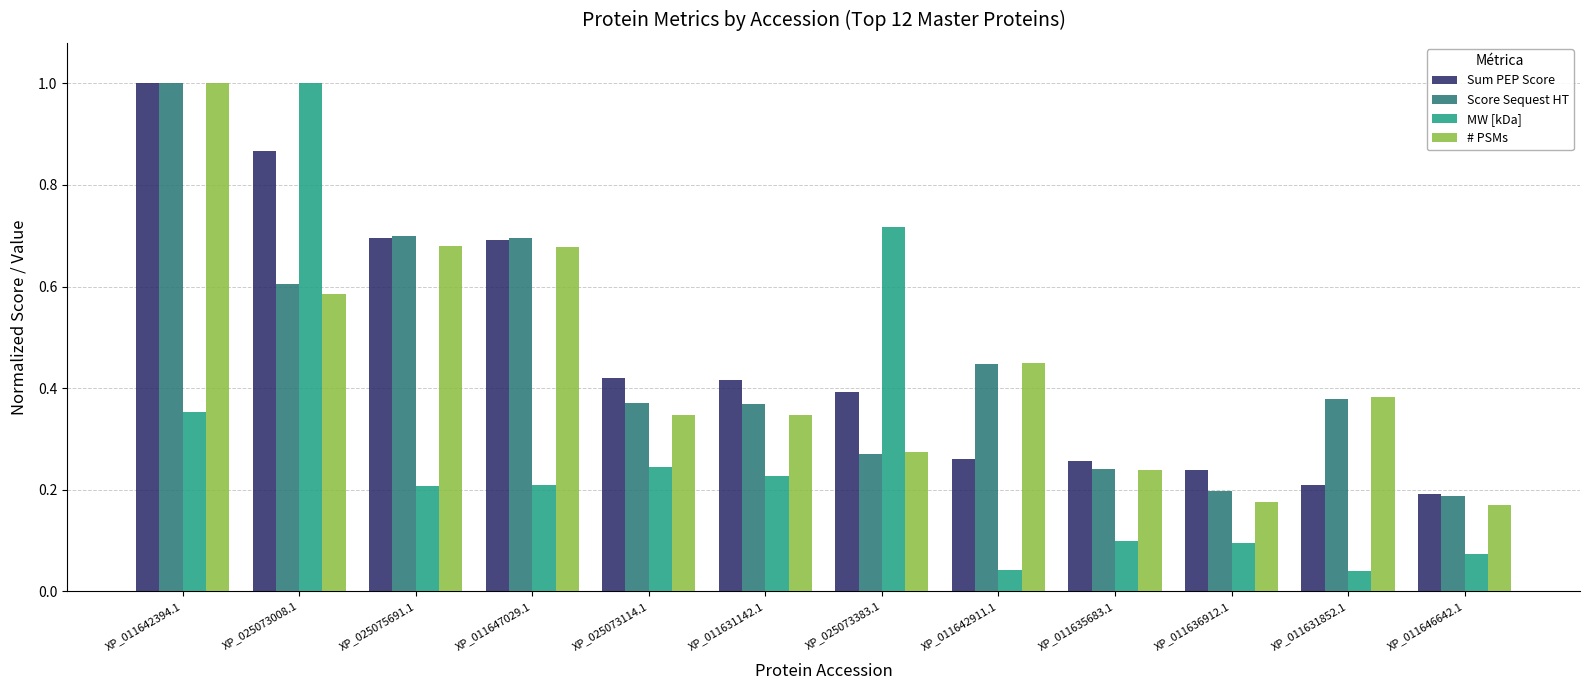

Which series has the widest spread of values?

MW [kDa]